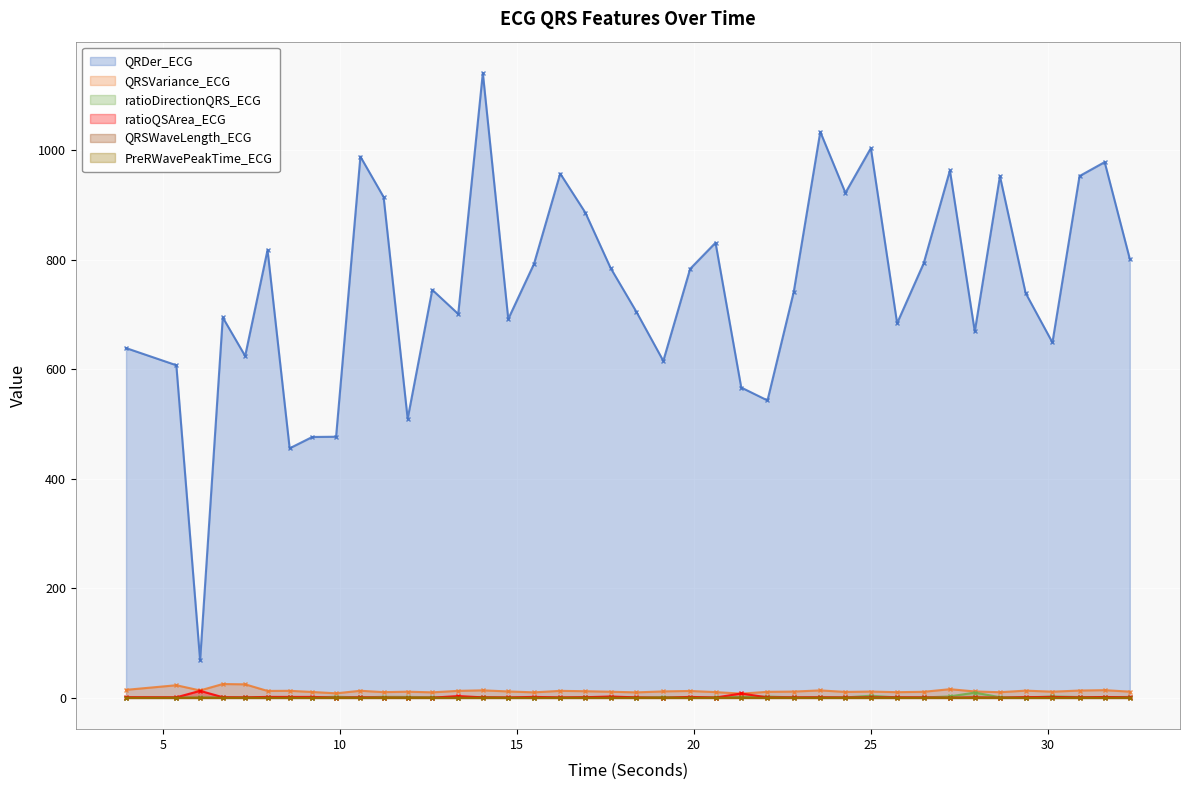

Is it true that ratioQSArea_ECG equals 1.3 at 16.9296875?

True